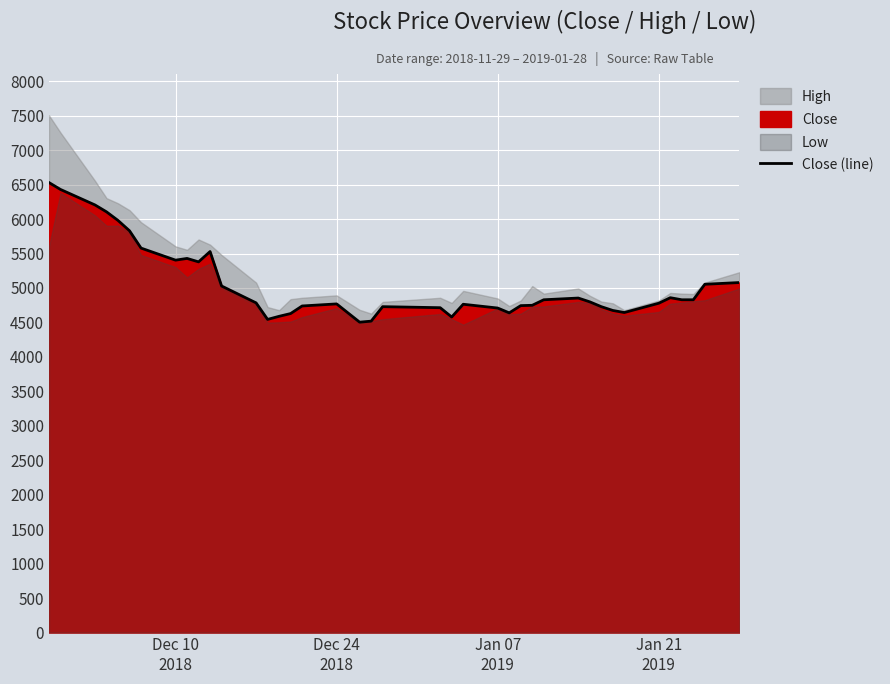

Reading left to right, what are all the values shown in this chart?

6530	6430	6205	6105	5980	5830	5579	5404	5429	5379	5529	5029	4784	4544	4589	4629	4739	4769	4504	4519	4729	4714	4579	4764	4709	4639	4744	4749	4829	4854	4799	4729	4674	4644	4779	4859	4829	4829	5054	5079